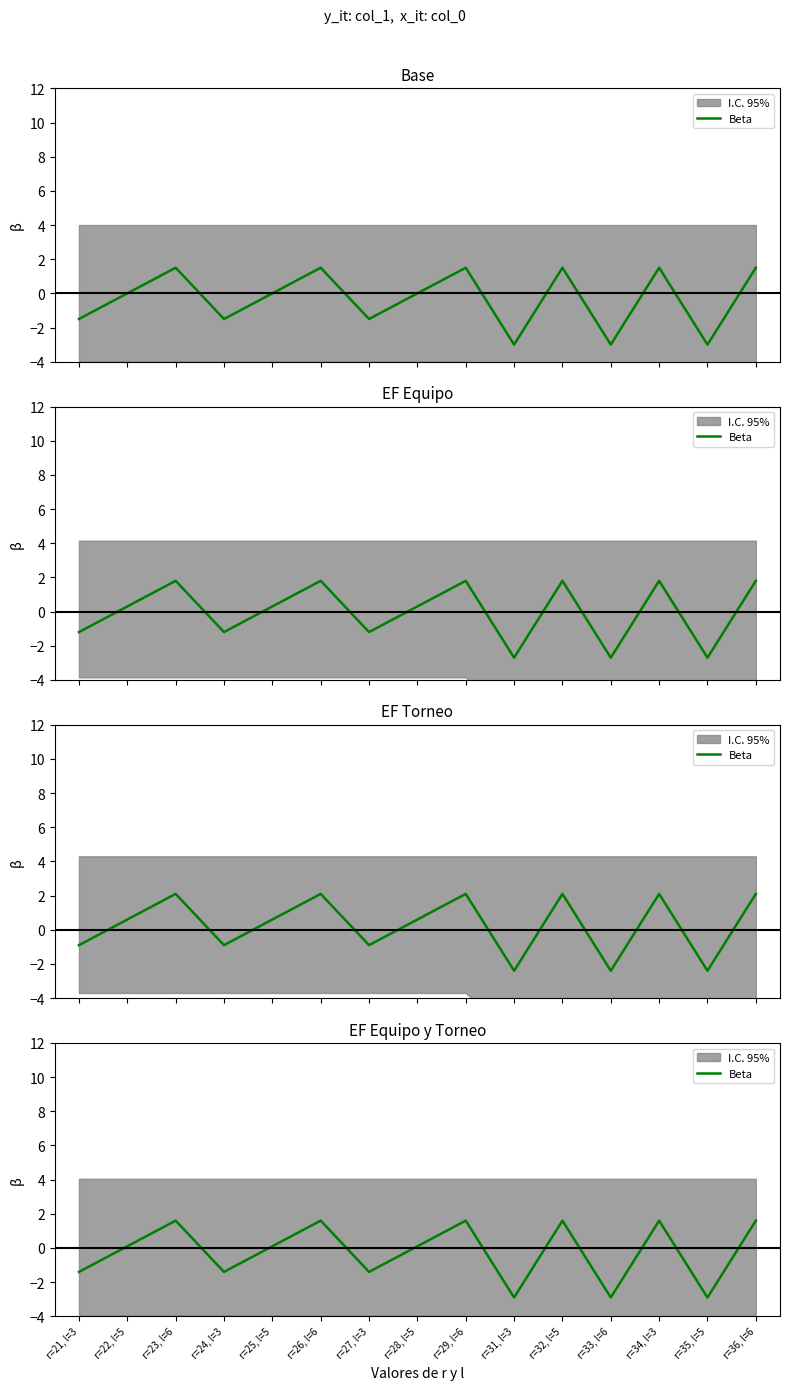

List the labels in order of value, smallest first.

r=31, l=3, r=33, l=6, r=35, l=5, r=21, l=3, r=24, l=3, r=27, l=3, r=22, l=5, r=25, l=5, r=28, l=5, r=23, l=6, r=26, l=6, r=29, l=6, r=32, l=5, r=34, l=3, r=36, l=6